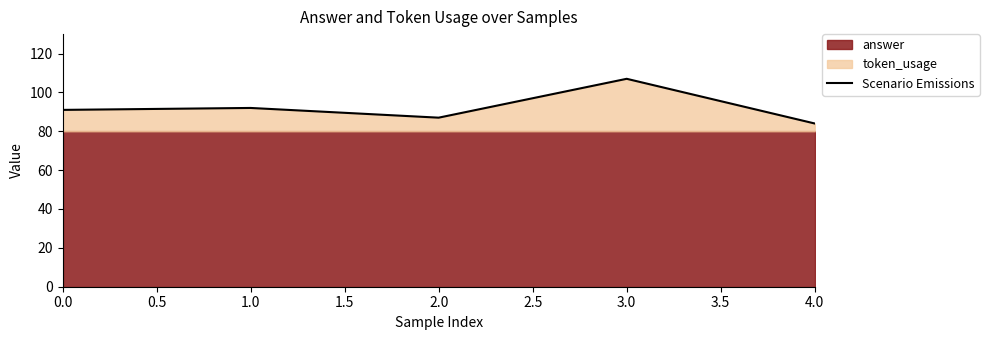

What is the minimum value for Scenario Emissions?

84